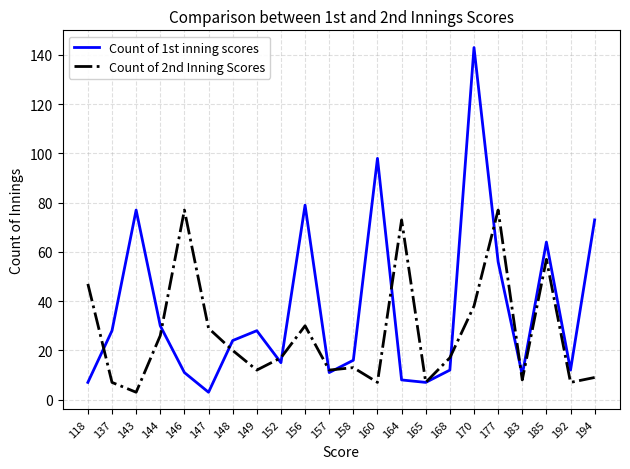

The Count of 2nd Inning Scores series shows 3 at 143. True or false?

True